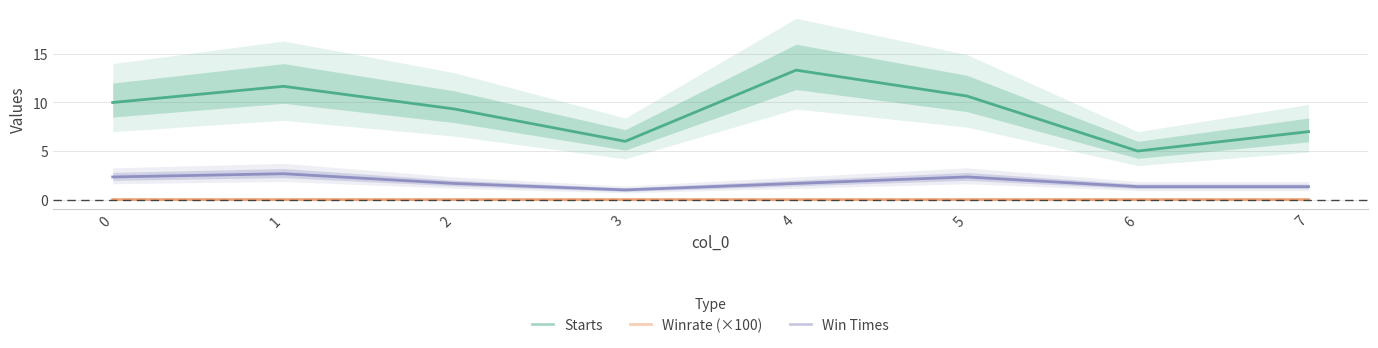

Which series has the largest range (max minus min)?

Starts